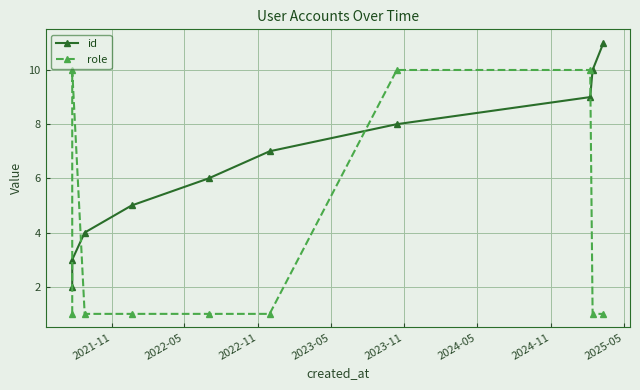

The value of role at 2024-11 is 10. True or false?

True